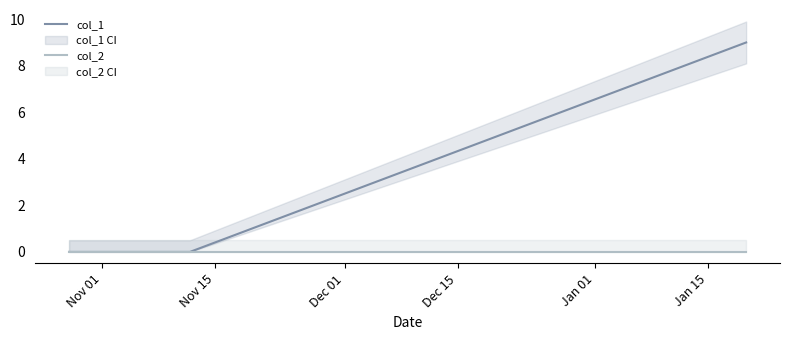

What is the maximum value for col_1?

9